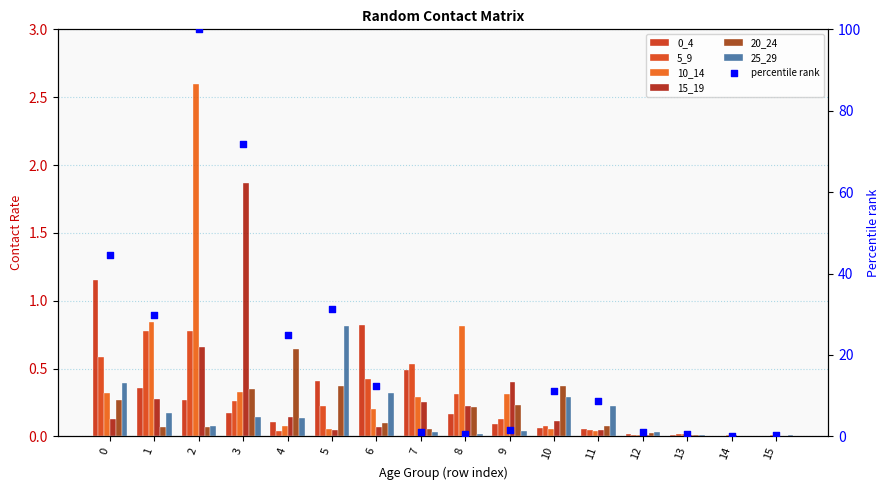

At which category is the sum across all series the highest?

2